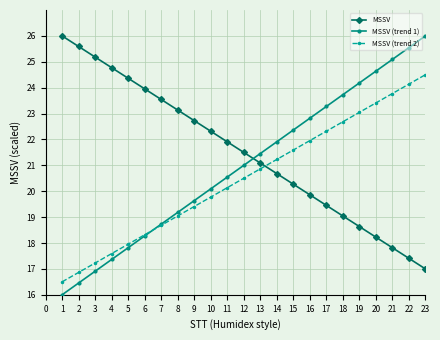

What is the difference between the MSSV (trend 1) values at 15 and 2?

5.9